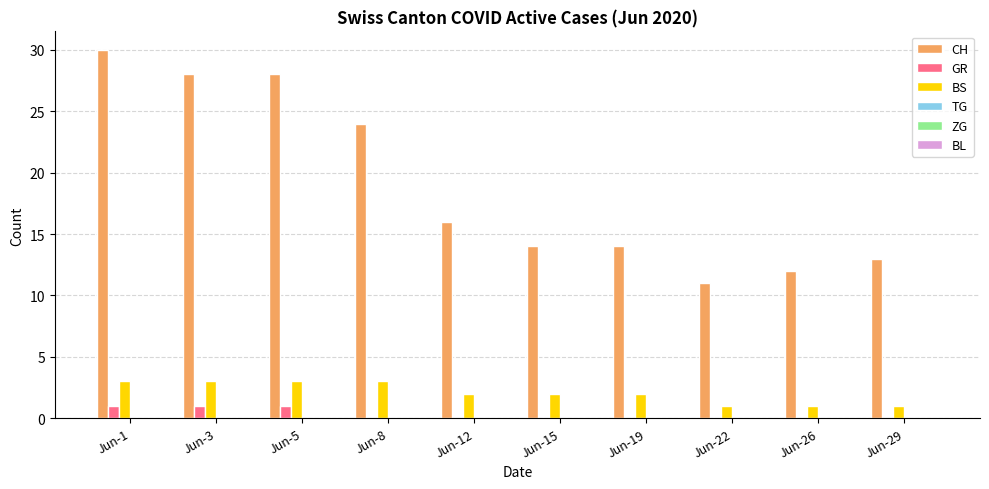

Which series changed the most between Jun-5 and Jun-26?

CH